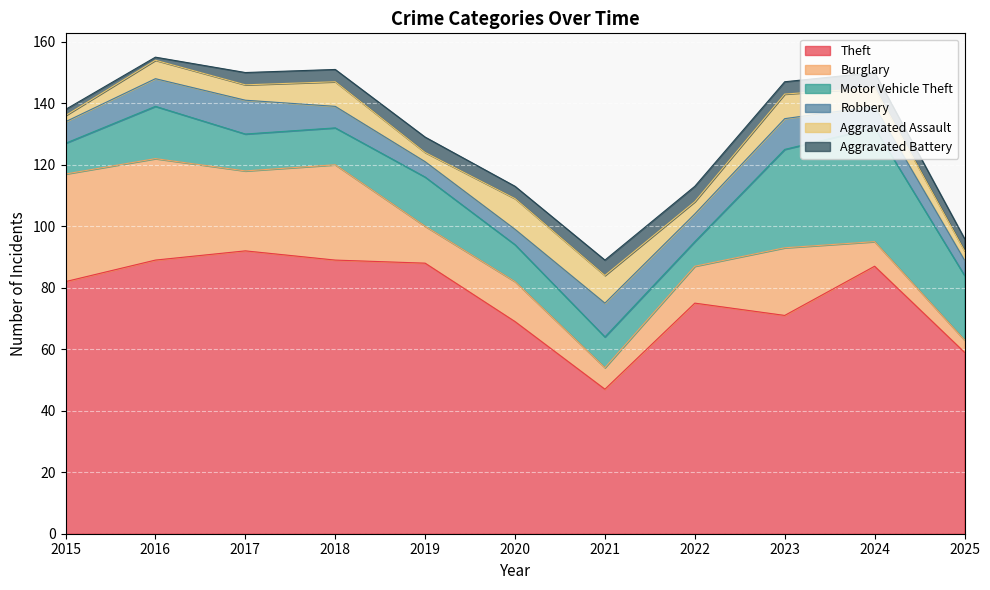

At which label does Motor Vehicle Theft first exceed 12?

2016